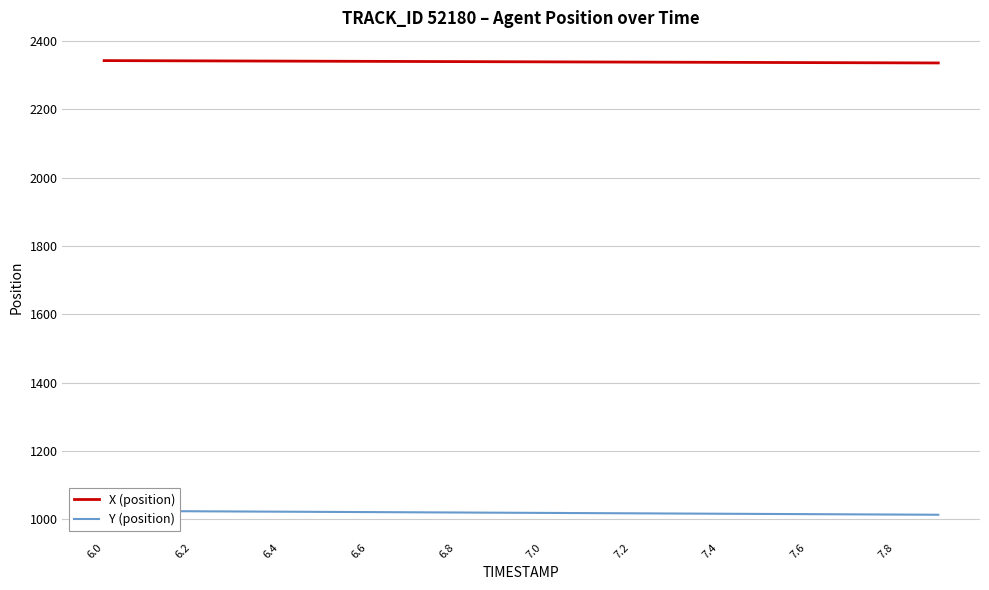

Reading left to right, extract all data points from this chart.

X (position): 2343.2	2342.9	2342.5	2342.1	2341.8	2341.4	2341.0	2340.7	2340.3	2339.9	2339.6	2339.2	2338.9	2338.5	2338.1	2337.8	2337.4	2337.1	2336.7	2336.3
Y (position): 1024.1	1023.5	1022.9	1022.3	1021.7	1021.1	1020.5	1019.9	1019.3	1018.7	1018.1	1017.5	1016.9	1016.2	1015.6	1015.0	1014.4	1013.8	1013.2	1012.6